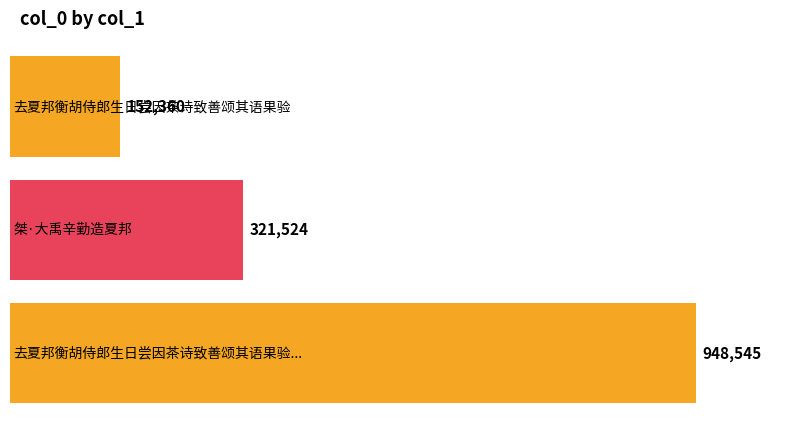

Reading left to right, transcribe all the data shown in this chart.

去夏邦衡胡侍郎生日尝因茶诗致善颂其语果验=152360	桀·大禹辛勤造夏邦=321524	去夏邦衡胡侍郎生日尝因茶诗致善颂其语果验再赋一篇为大用长生之祝且求赐茗作润笔=948545